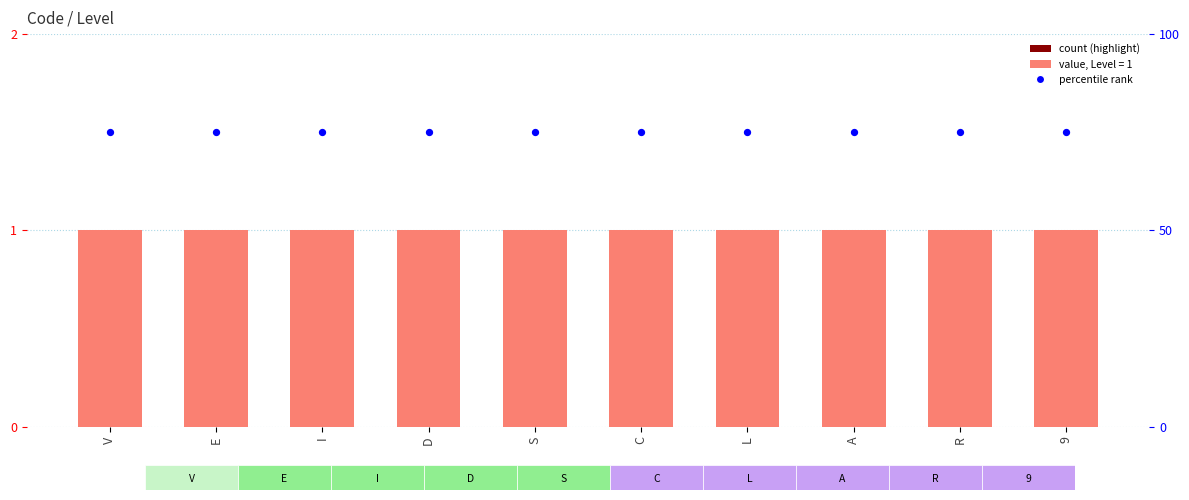

At which category is the sum across all series the highest?

V